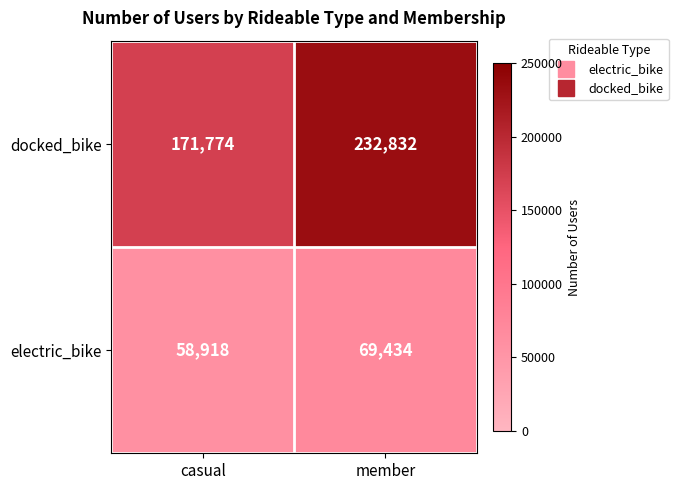

At which category is the sum across all series the highest?

member